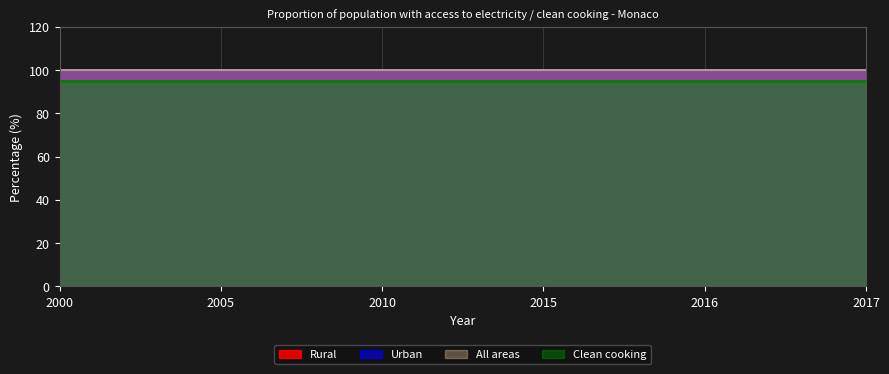

The Clean cooking series shows 46 at 2015. True or false?

False